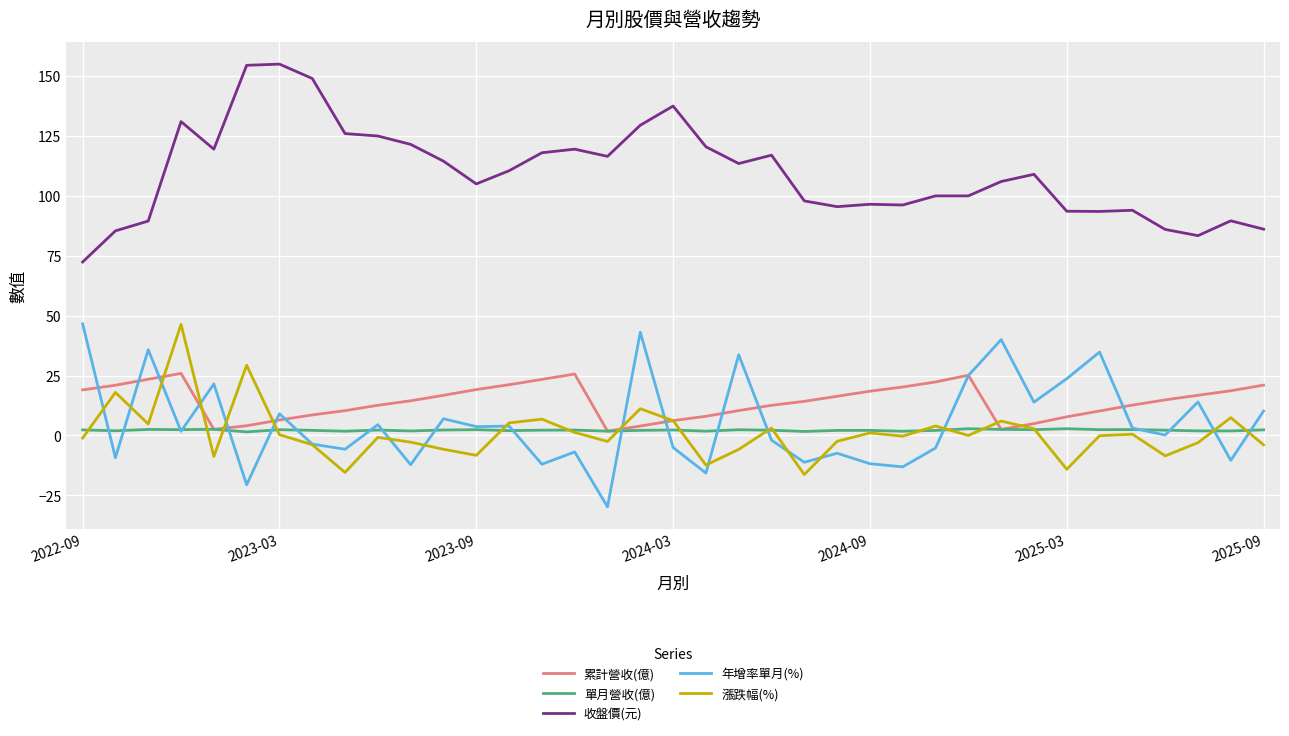

What is the lowest value of the 年增率單月(%) series?

-29.8